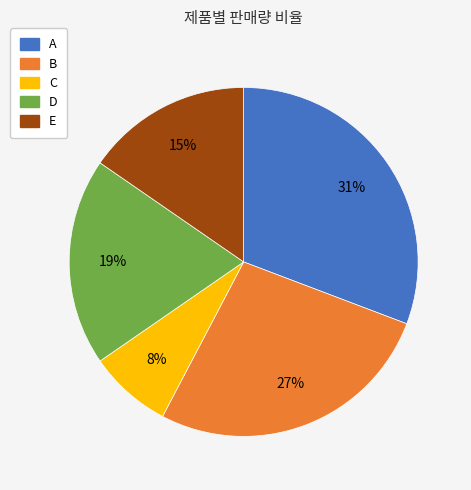

To the nearest percent, what percentage of the pie is C?

8%